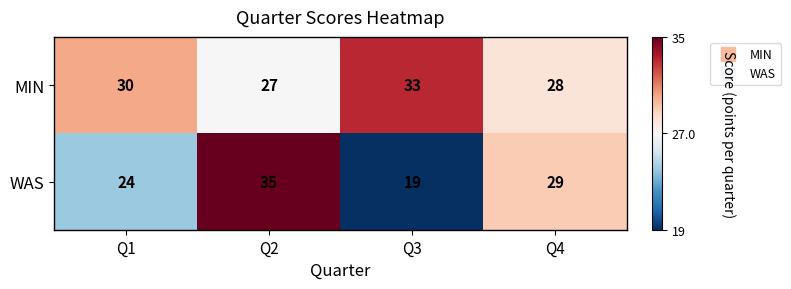

Which series has the largest range (max minus min)?

WAS